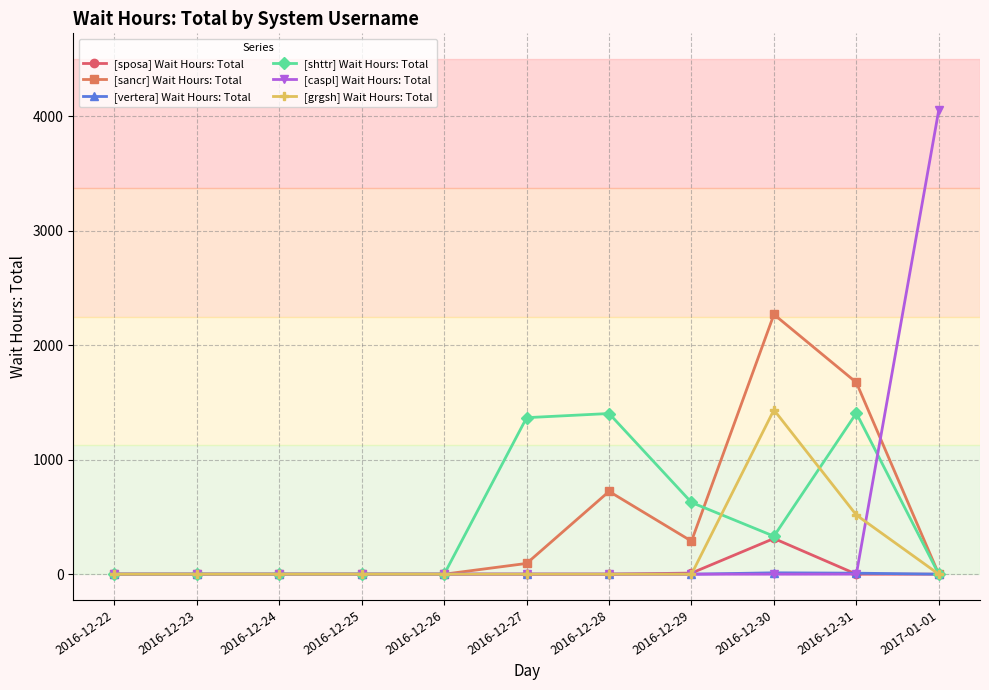

How many series are shown in this chart?

6